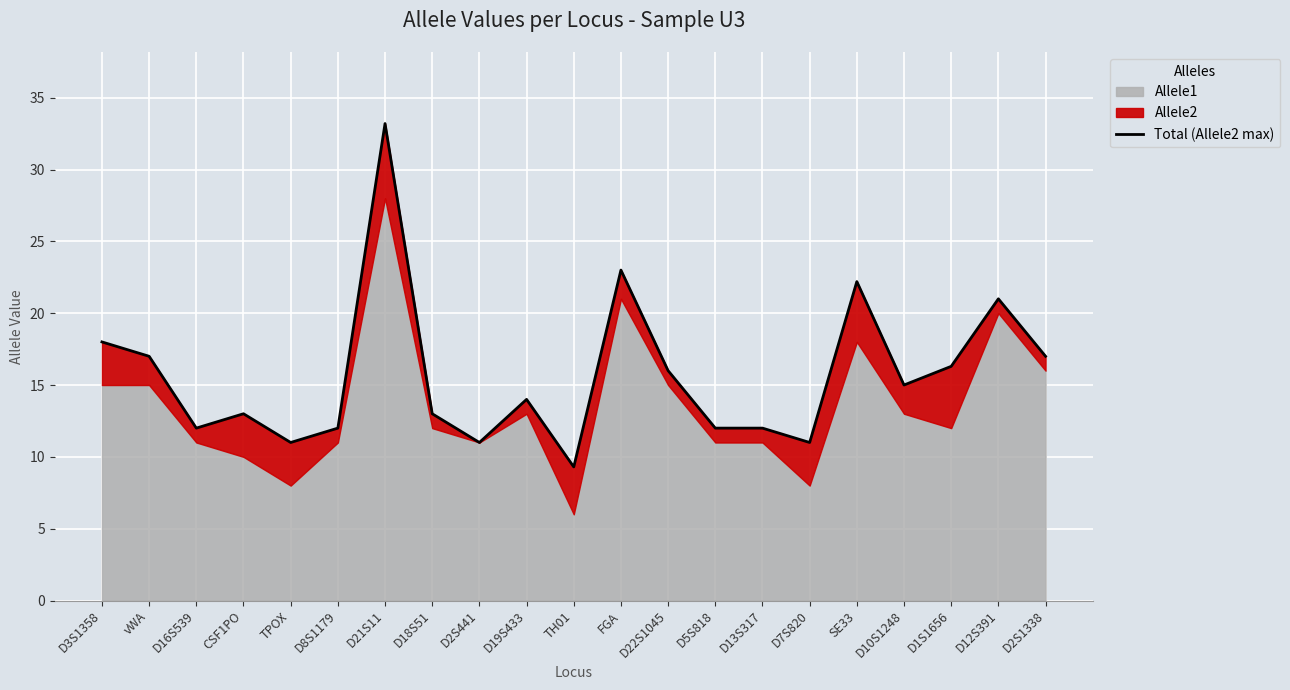

What is the greatest value displayed?

33.2